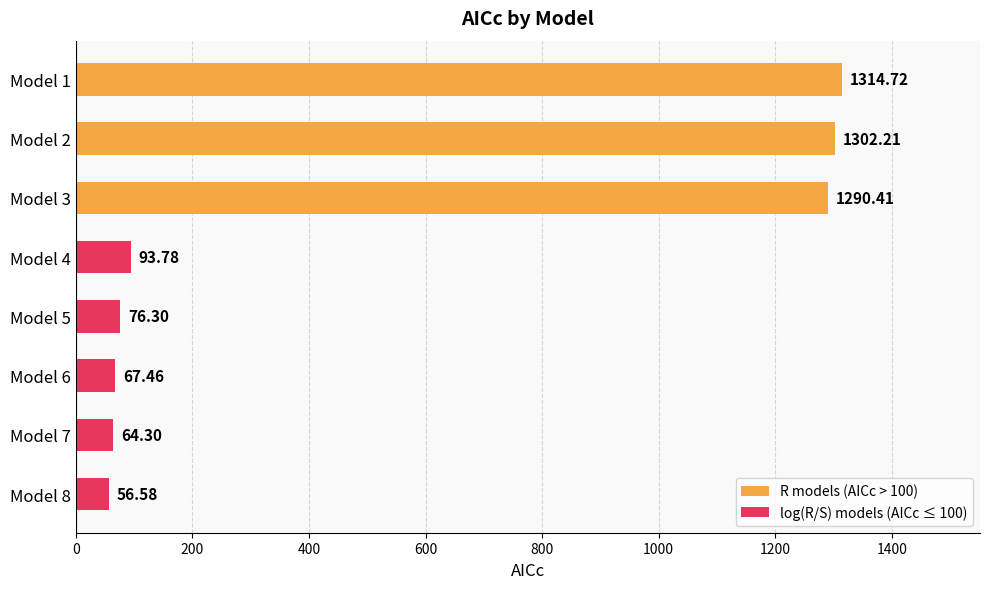

At which category does the chart reach its minimum across all series?

Model 8